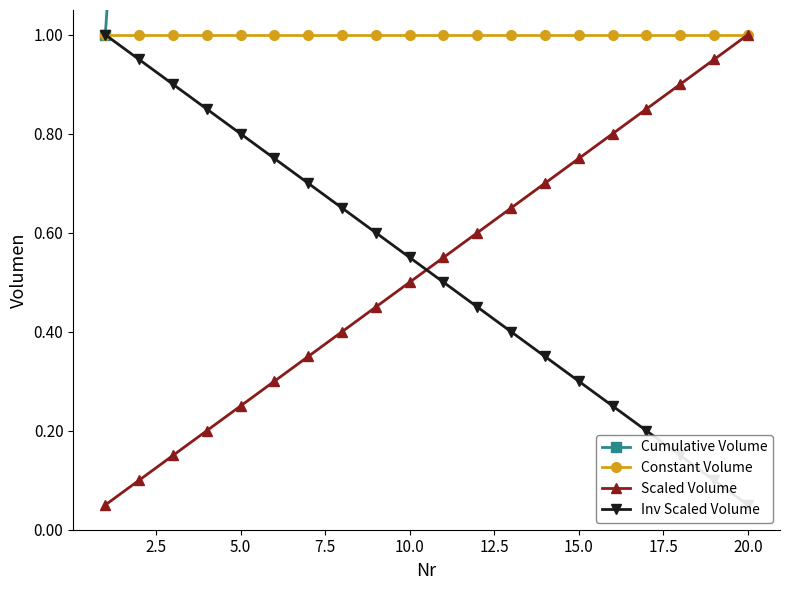

Rank the series by their maximum value, from highest to lowest.

Cumulative Volume, Constant Volume, Scaled Volume, Inv Scaled Volume